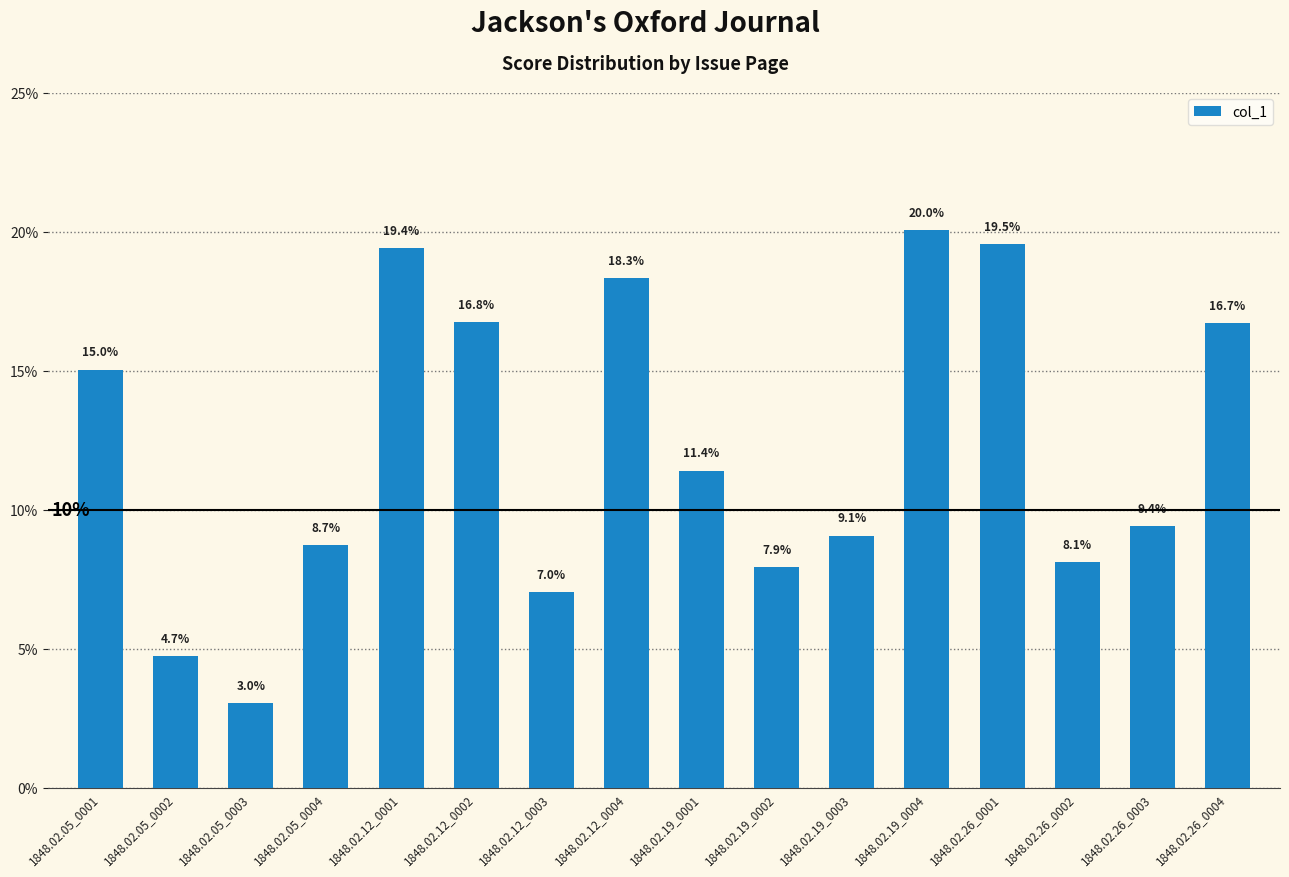

Which has a higher value, 1848.02.12_0003 or 1848.02.19_0001?

1848.02.19_0001